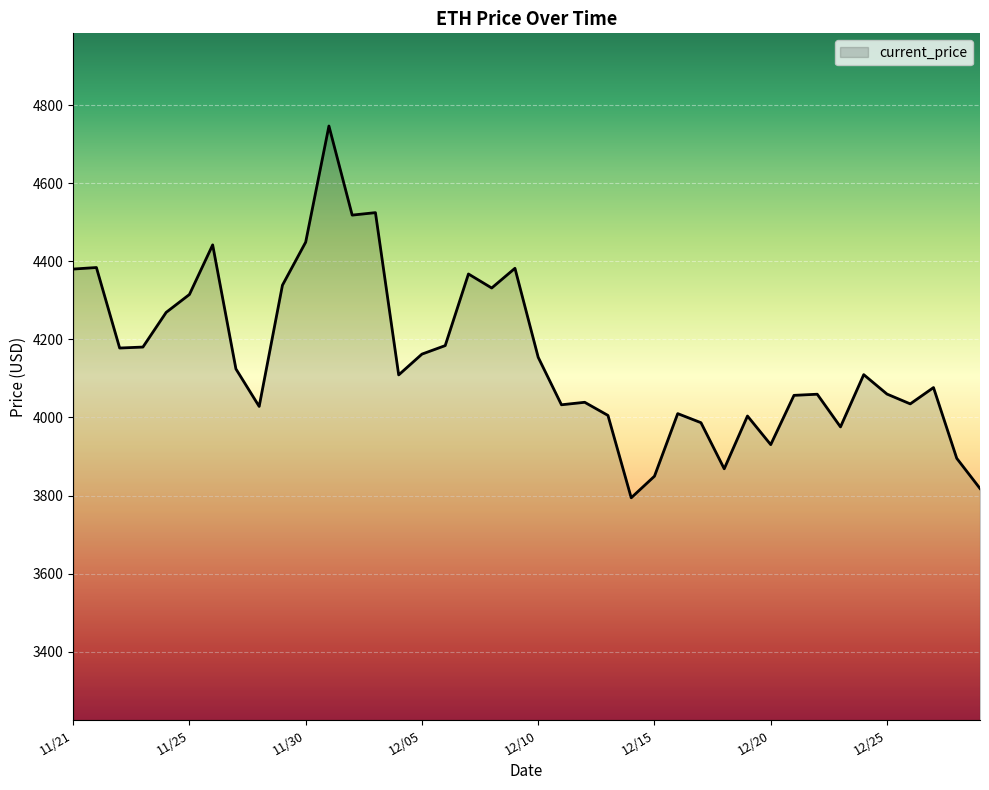

What is the minimum value shown in the chart?

3794.3